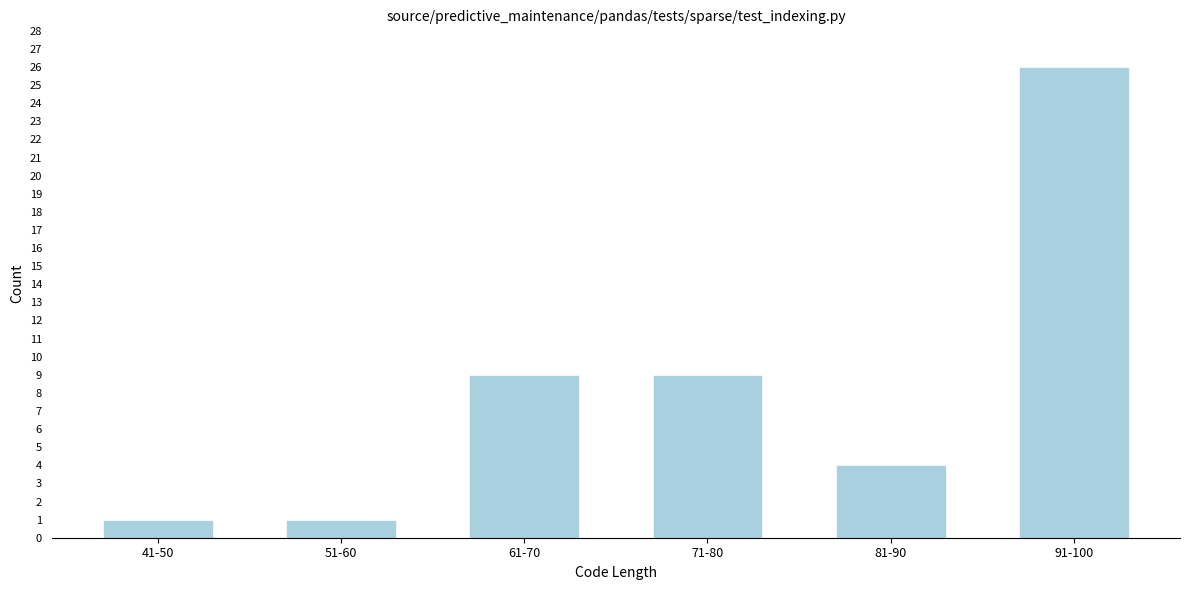

Reading left to right, what are all the values shown in this chart?

41-50=1	51-60=1	61-70=9	71-80=9	81-90=4	91-100=26